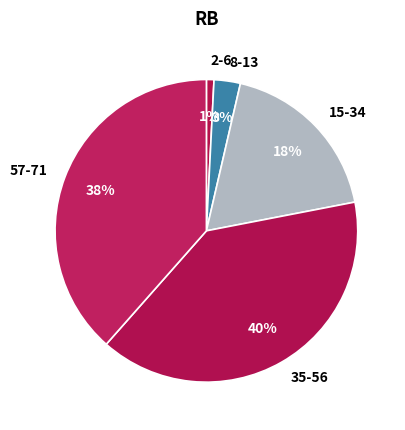

Which slice is the smallest?

2-6